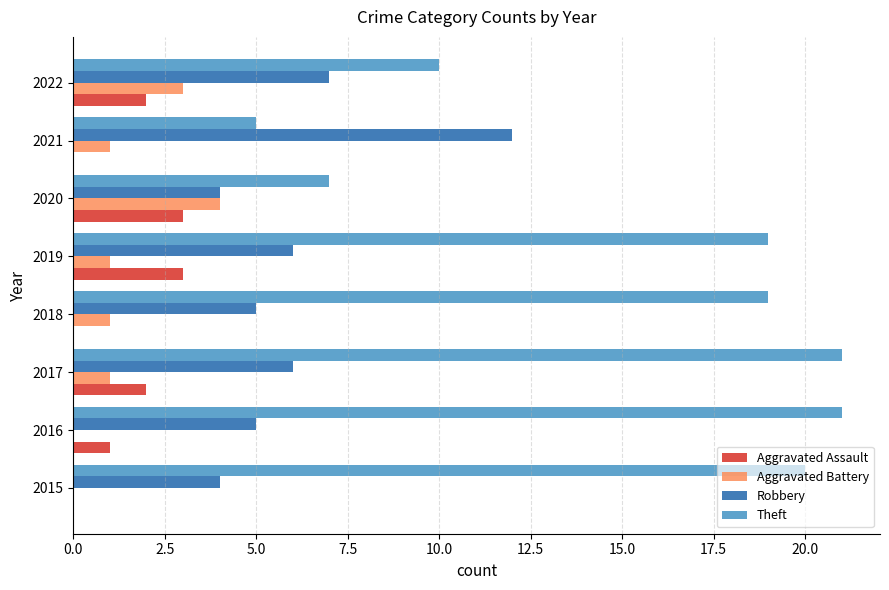

At which label is Robbery closest to 8?

2022